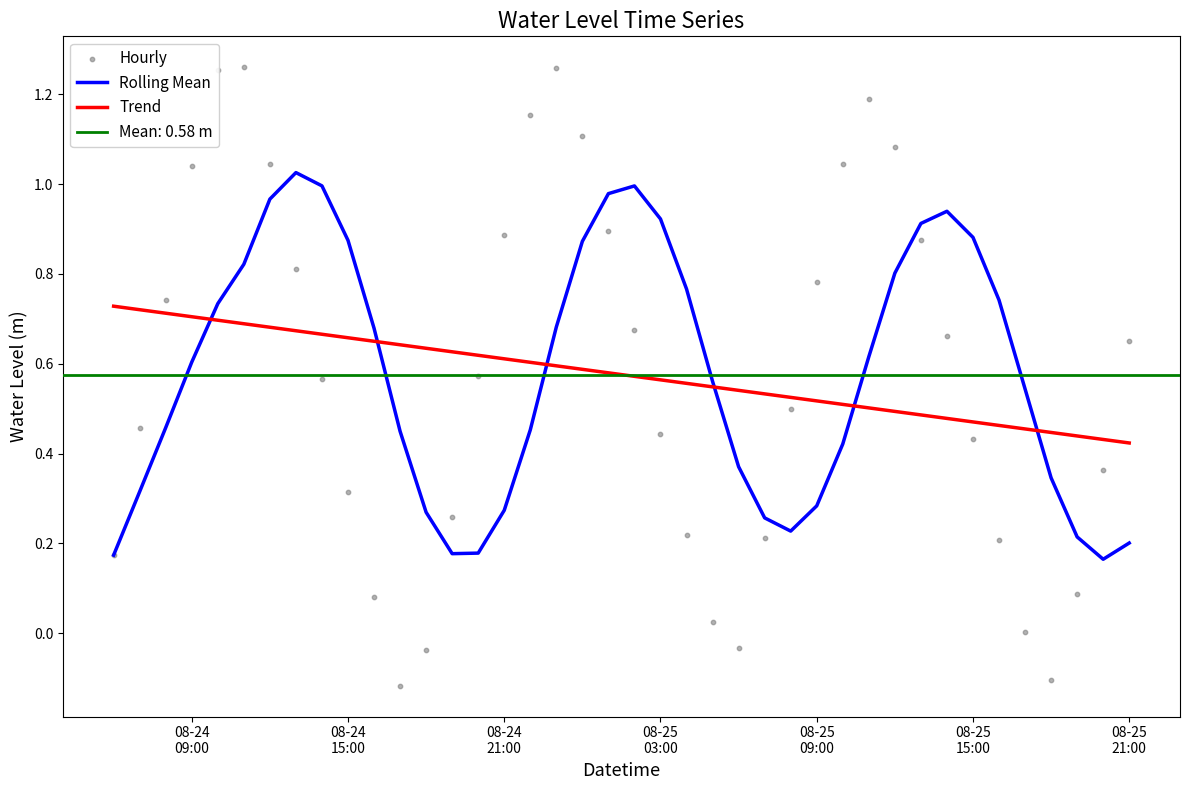

Which series reaches the minimum Y coordinate?

Hourly